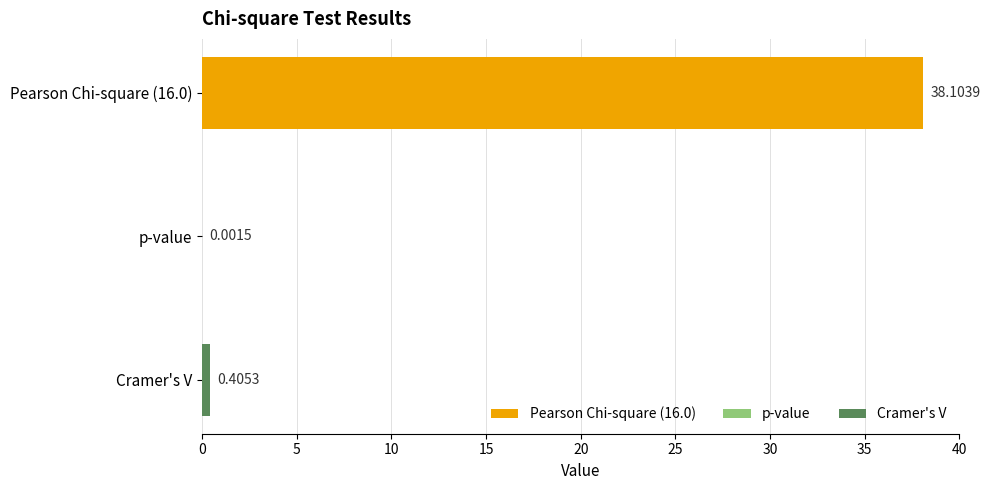

What is the change in value from Pearson Chi-square (16.0) to p-value?

-38.1